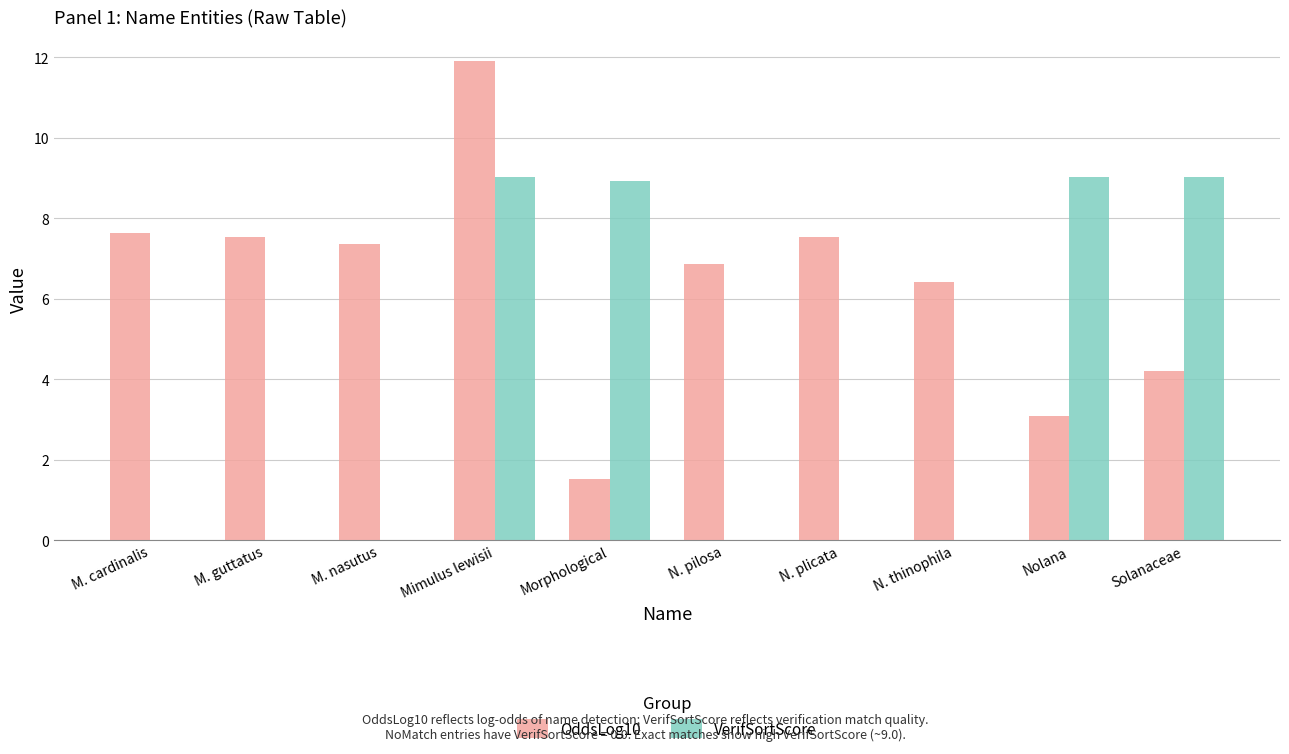

What is the maximum value shown in the chart?

11.9